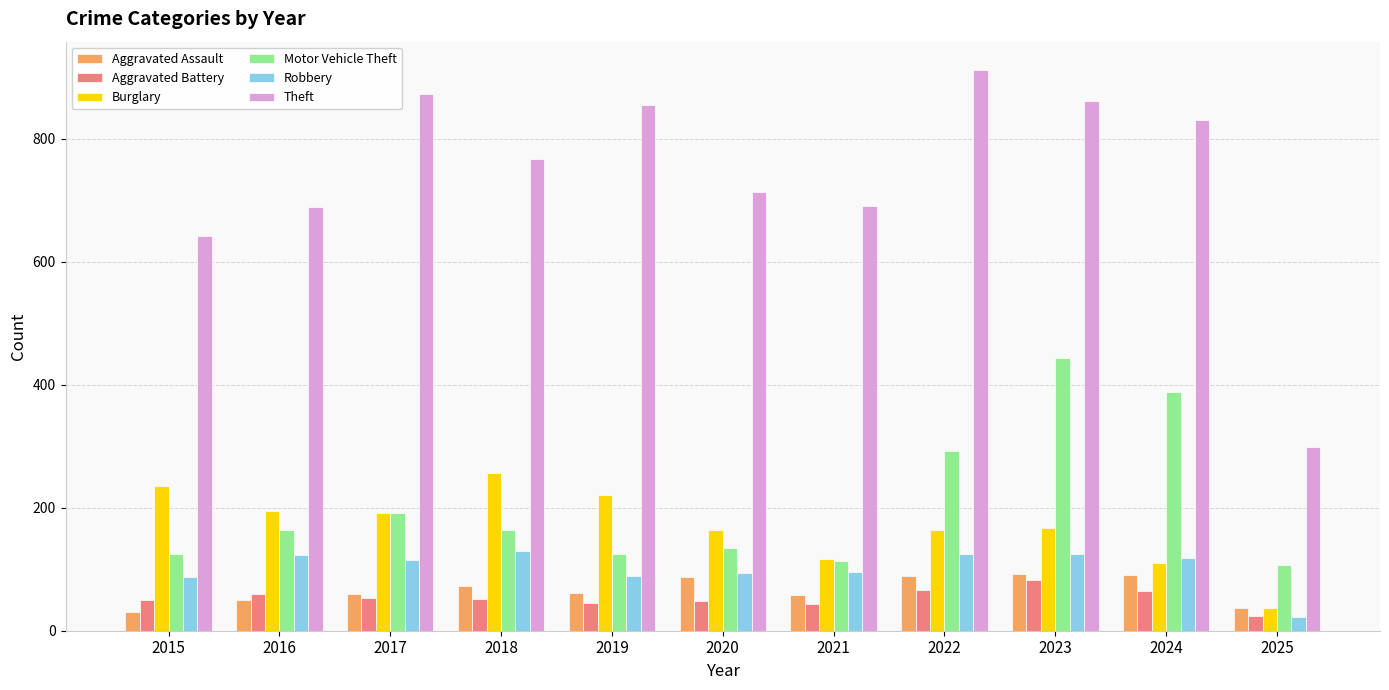

Which series has the largest total across all categories?

Theft